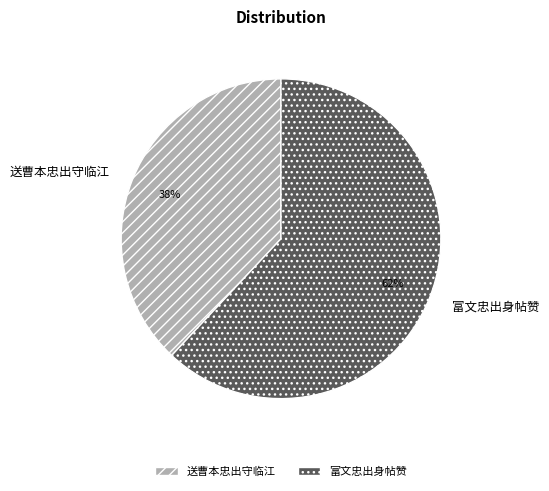

What is the ratio of the value at 送曹本忠出守临江 to the value at 富文忠出身帖赞?

0.6